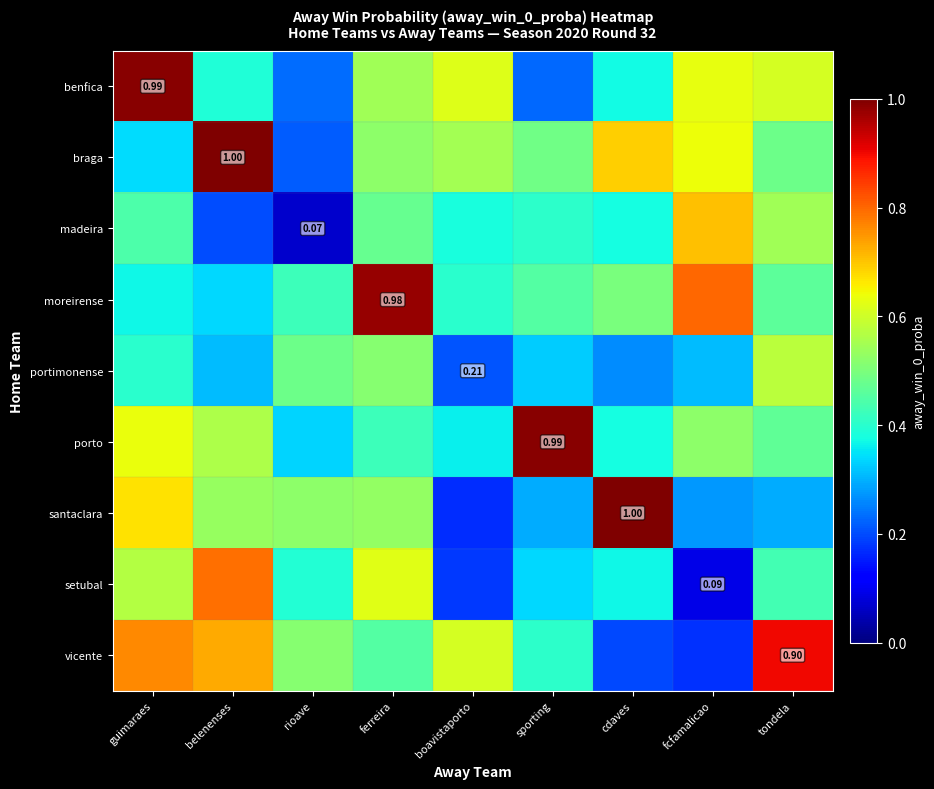

Is it true that madeira equals 1.0 at fcfamalicao?

False